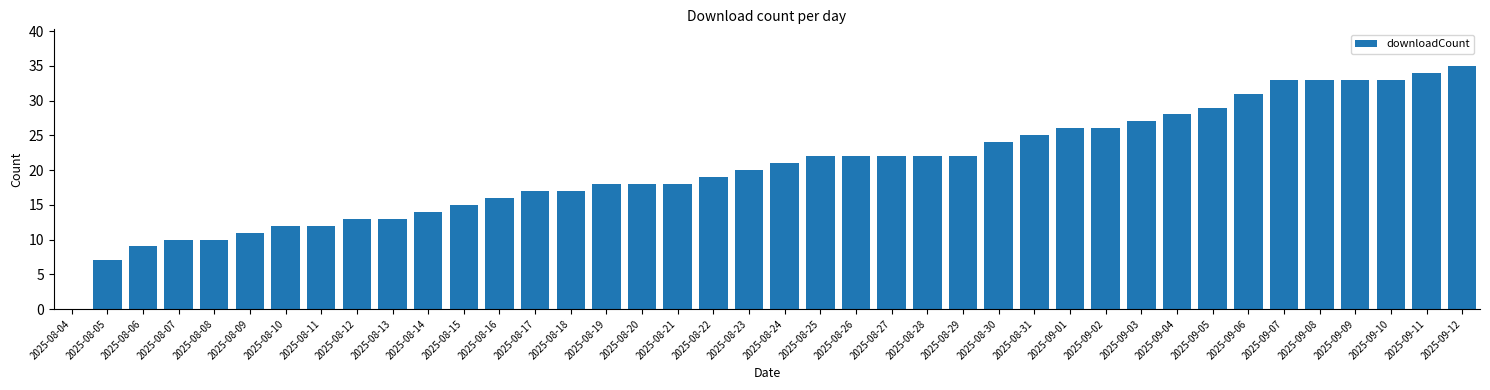

Reading right to left, extract all data points from this chart.

35	34	33	33	33	33	31	29	28	27	26	26	25	24	22	22	22	22	22	21	20	19	18	18	18	17	17	16	15	14	13	13	12	12	11	10	10	9	7	0